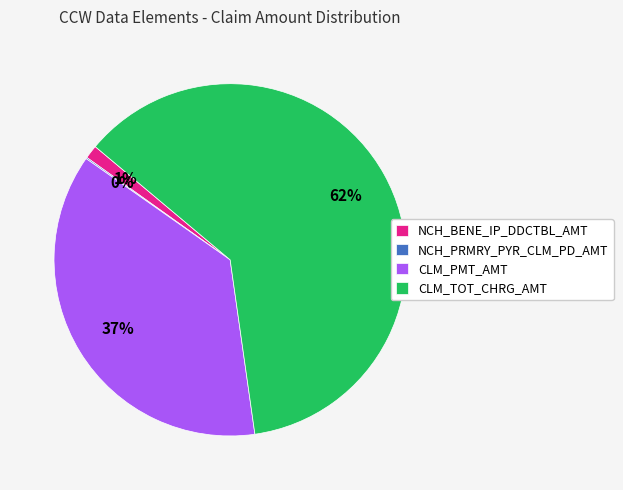

Is there any slice that represents more than half of the pie?

Yes